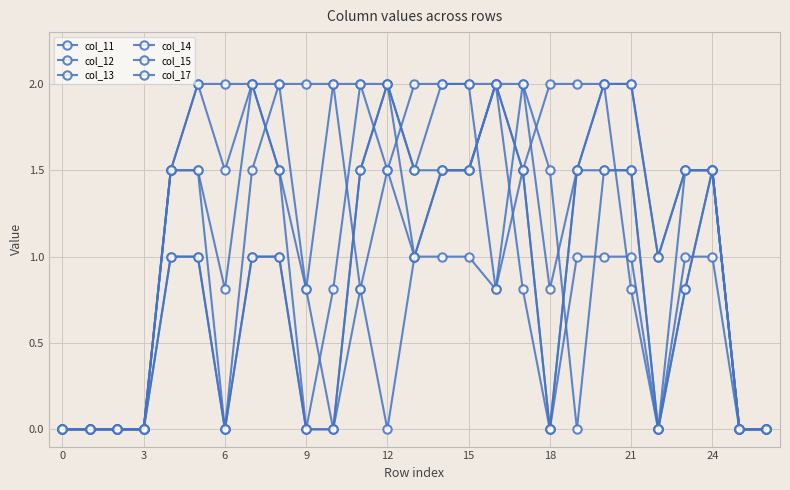

How many distinct data groups are displayed?

6